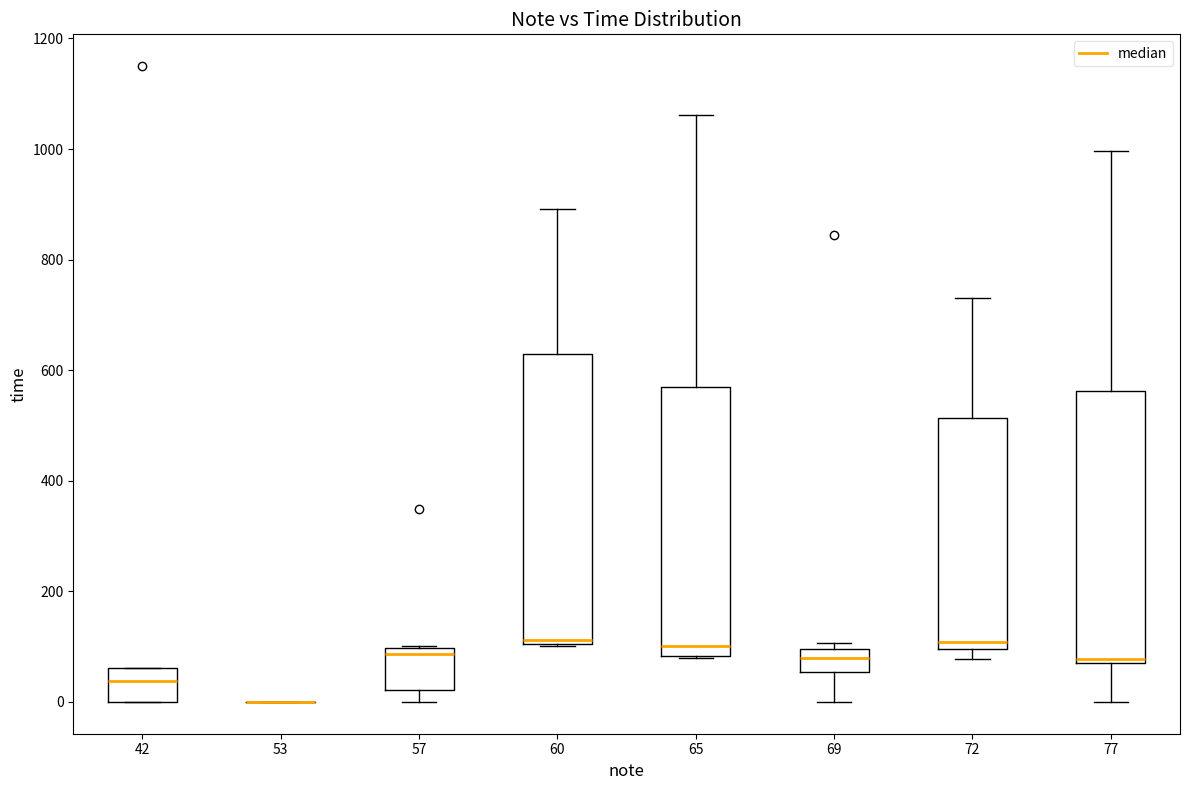

Comparing the boxes themselves (not the whiskers), which one is the tallest?

60